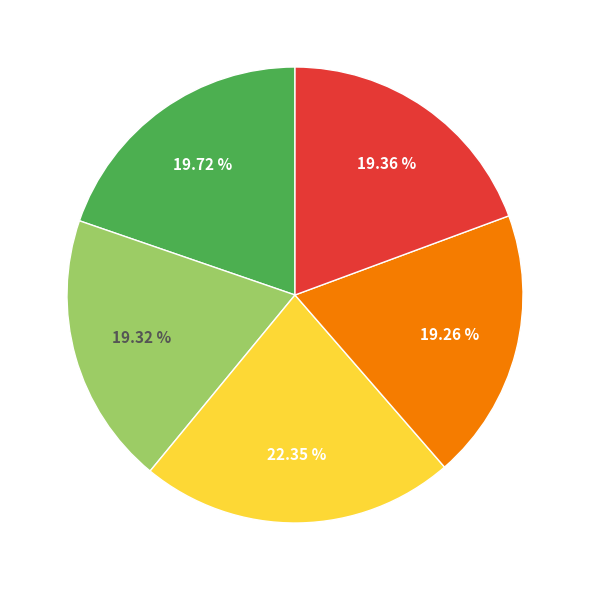

Does any single category account for the majority?

No